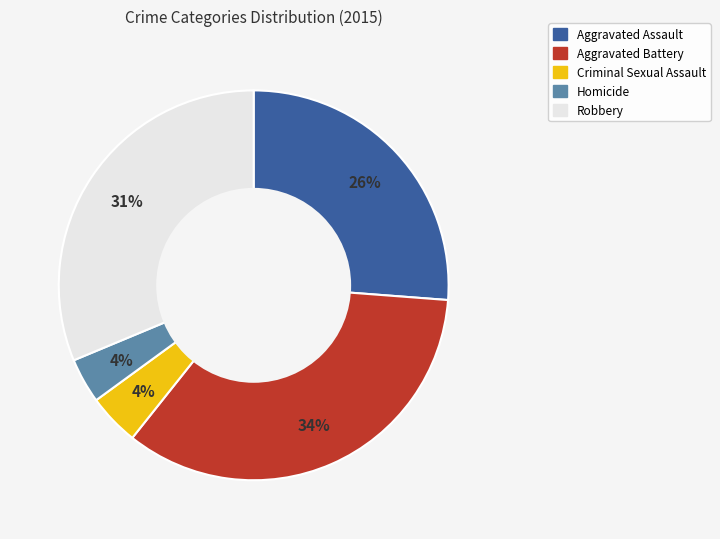

To the nearest percent, what percentage of the pie is Criminal Sexual Assault?

4%